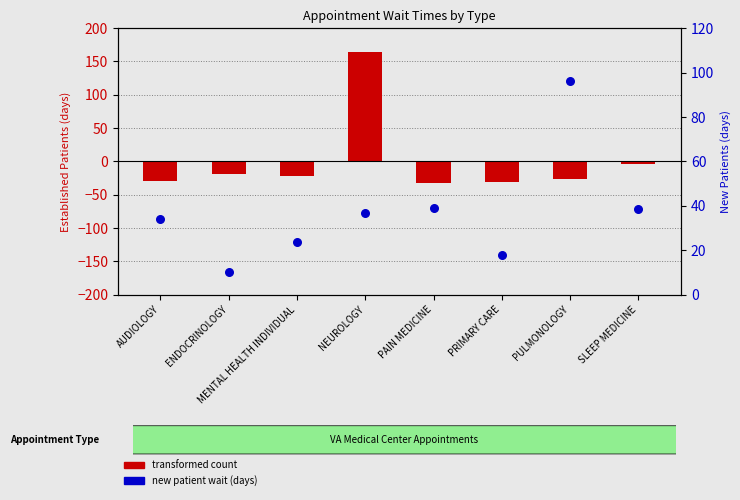

What is the total value across all series at PRIMARY CARE?

-13.6